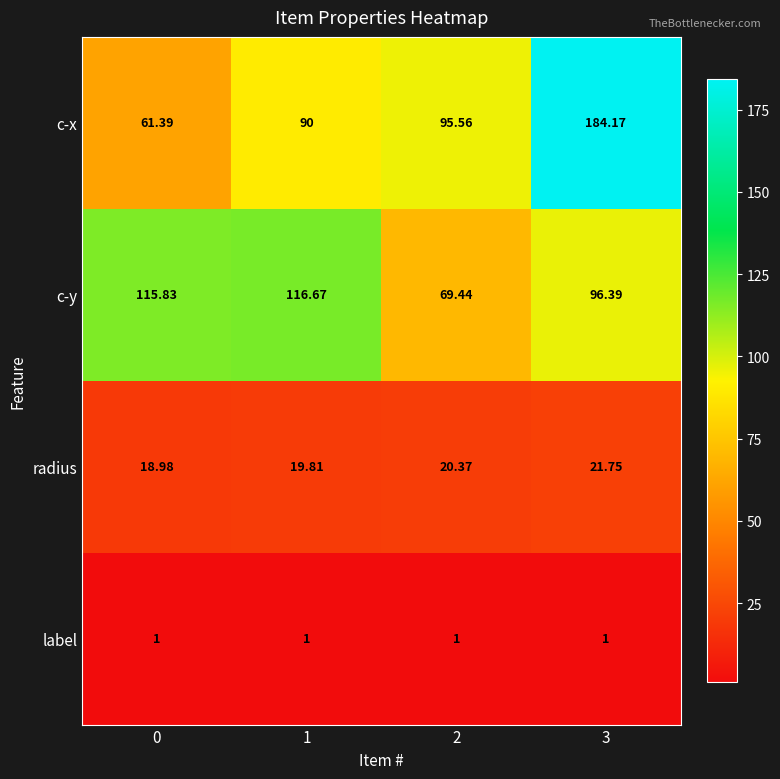

Which series has the largest range (max minus min)?

c-x